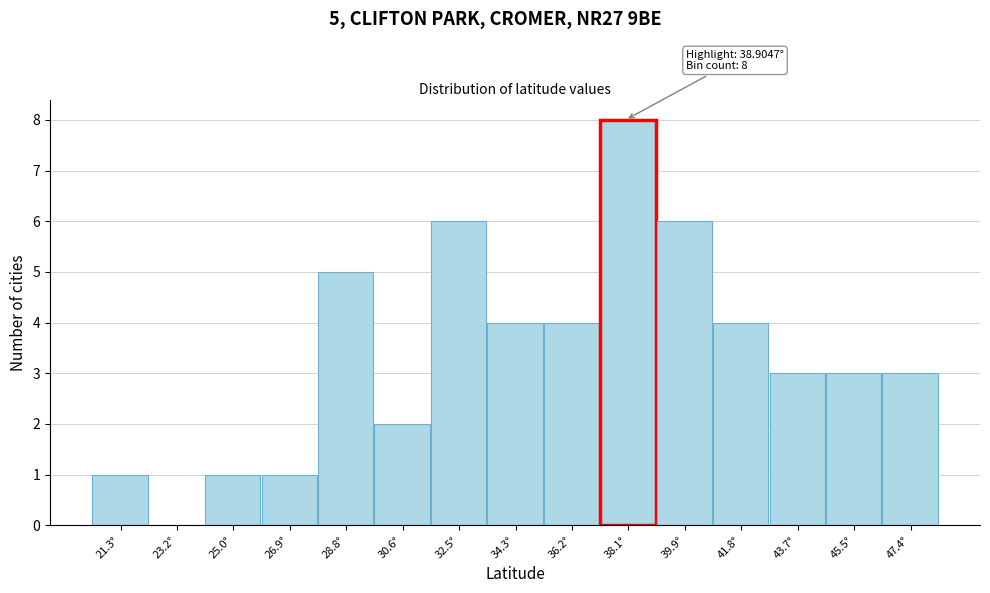

Reading left to right, extract all data points from this chart.

21.3°=1	23.2°=0	25.0°=1	26.9°=1	28.8°=5	30.6°=2	32.5°=6	34.3°=4	36.2°=4	38.1°=8	39.9°=6	41.8°=4	43.7°=3	45.5°=3	47.4°=3